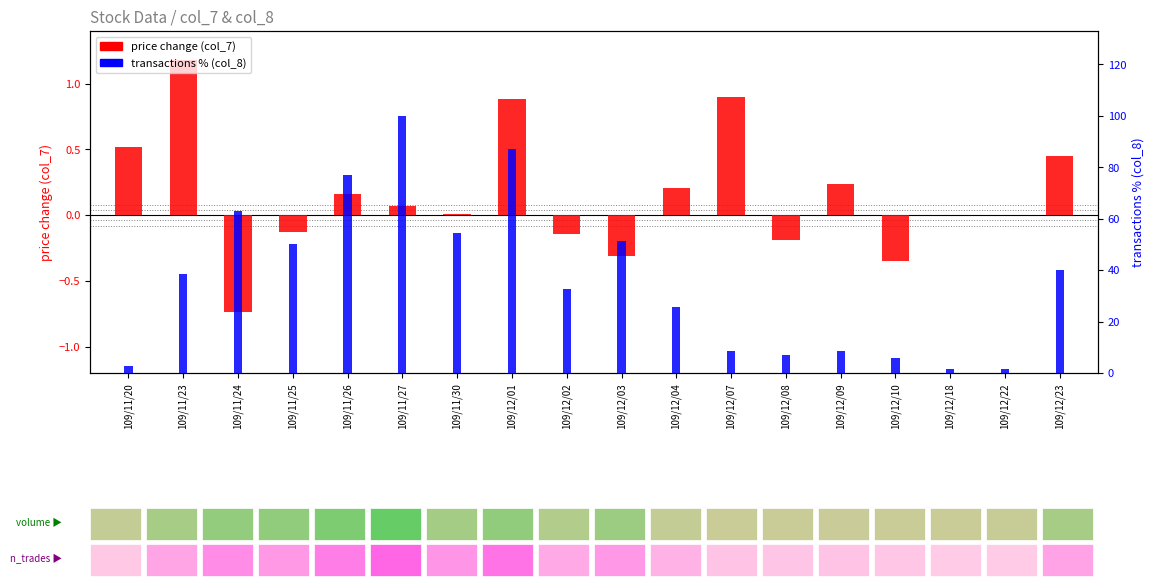

Which has a higher value, 109/11/20 or 109/11/24?

109/11/20